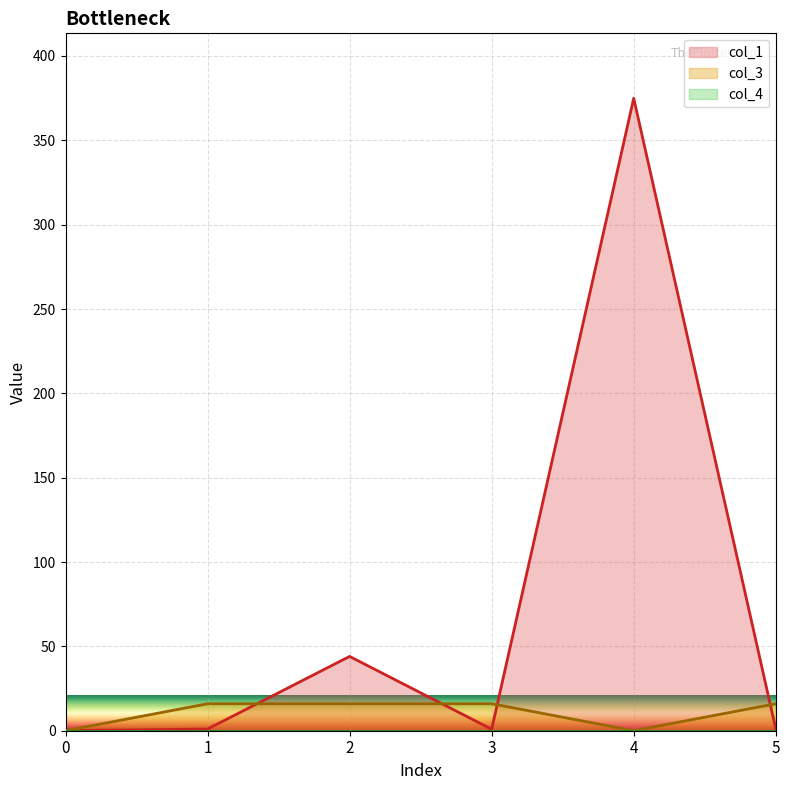

At which category does col_1 reach its first local peak?

2